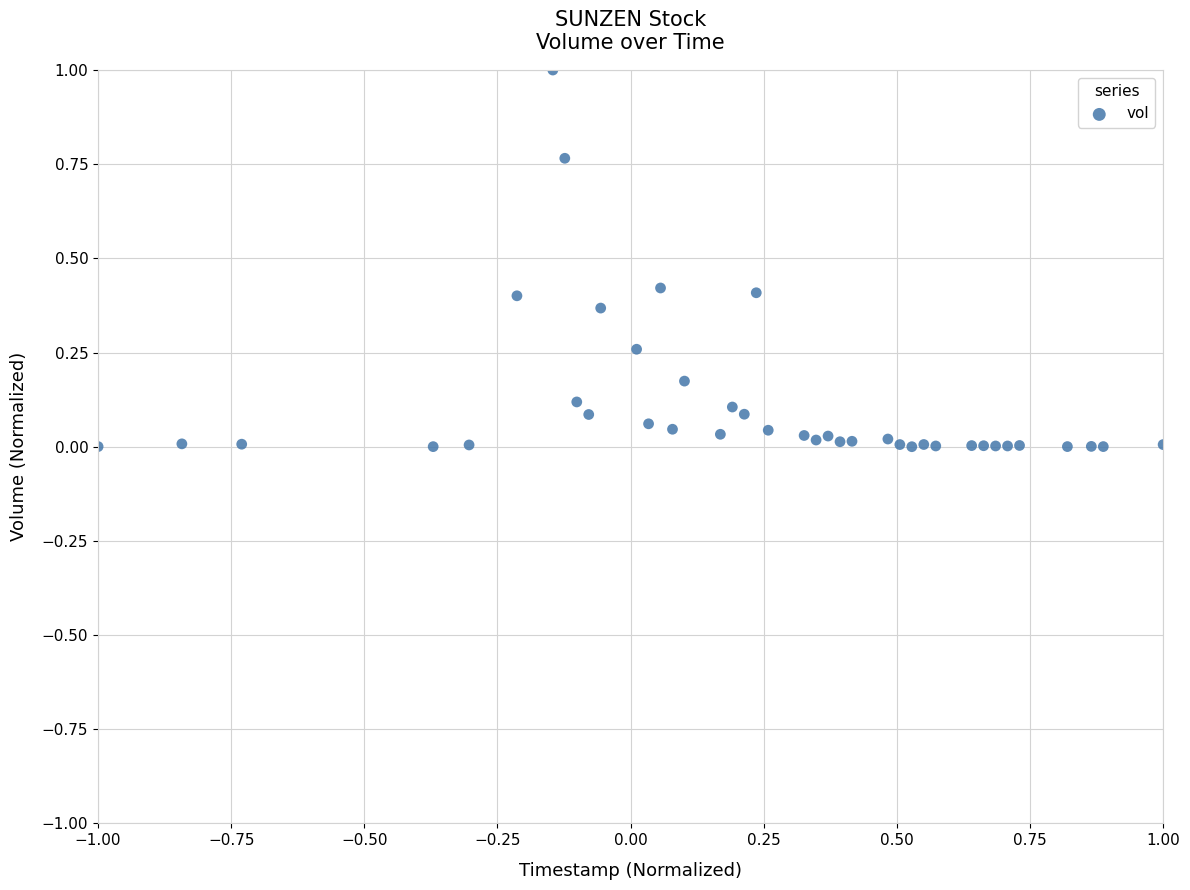

What is the range of X values (max minus min)?

2.0